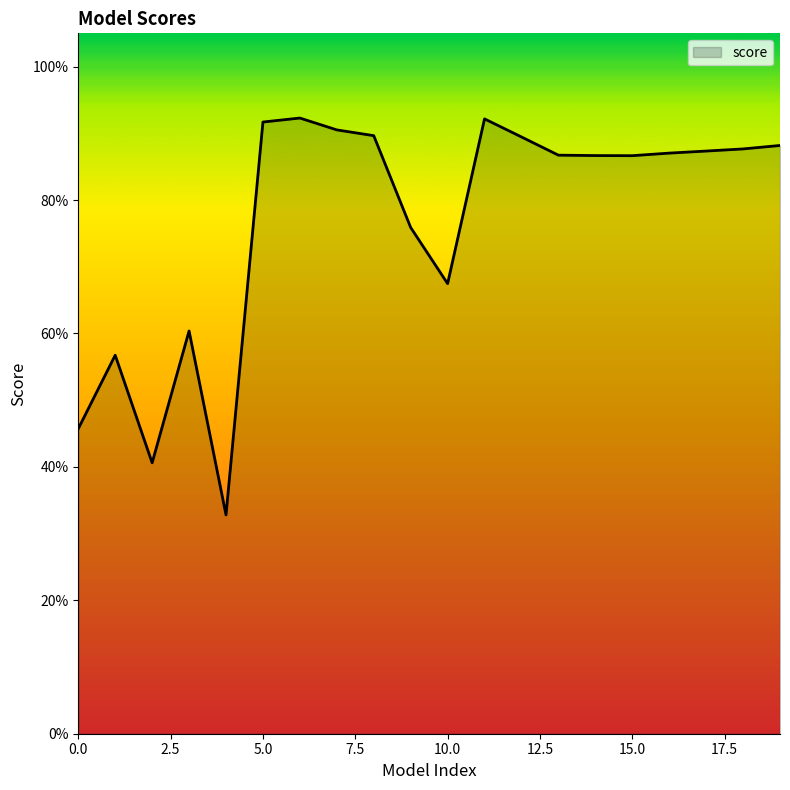

Reading right to left, list all the values displayed in this chart.

19=0.9	18=0.9	17=0.9	16=0.9	15=0.9	14=0.9	13=0.9	12=0.9	11=0.9	10=0.7	9=0.8	8=0.9	7=0.9	6=0.9	5=0.9	4=0.3	3=0.6	2=0.4	1=0.6	0=0.5